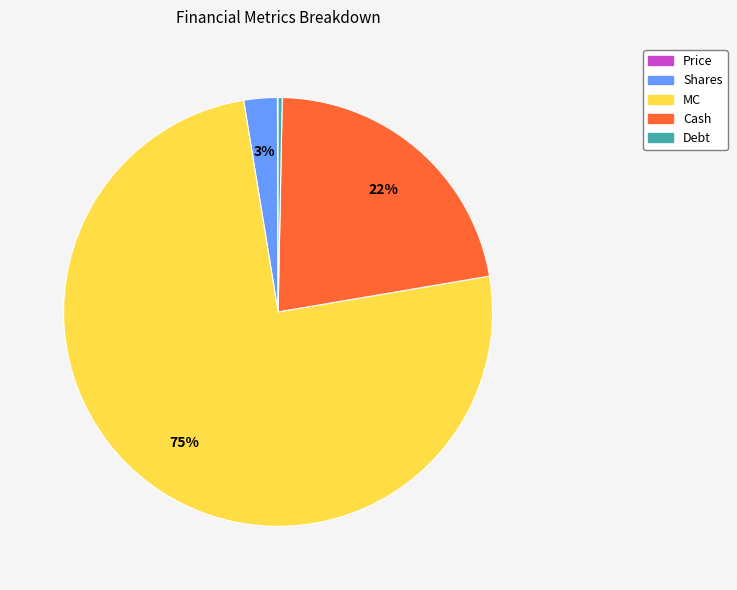

Which slice is the largest?

MC